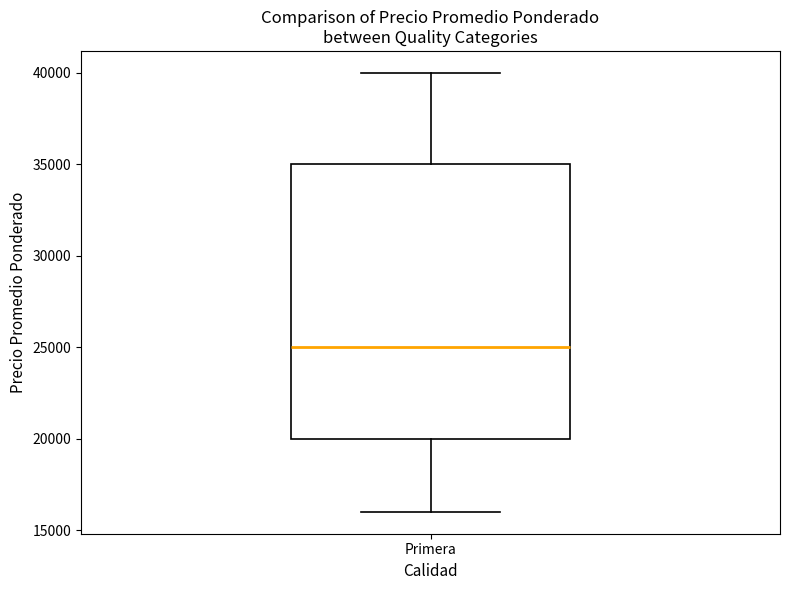

Read this box plot against the y-axis: the position of the median line, the range covered by the box, and the ends of both whiskers. The values are not printed on the chart, so give them approximately, as read against the axis.

median 25000, box 20000 to 35000, whiskers 16000 to 40000